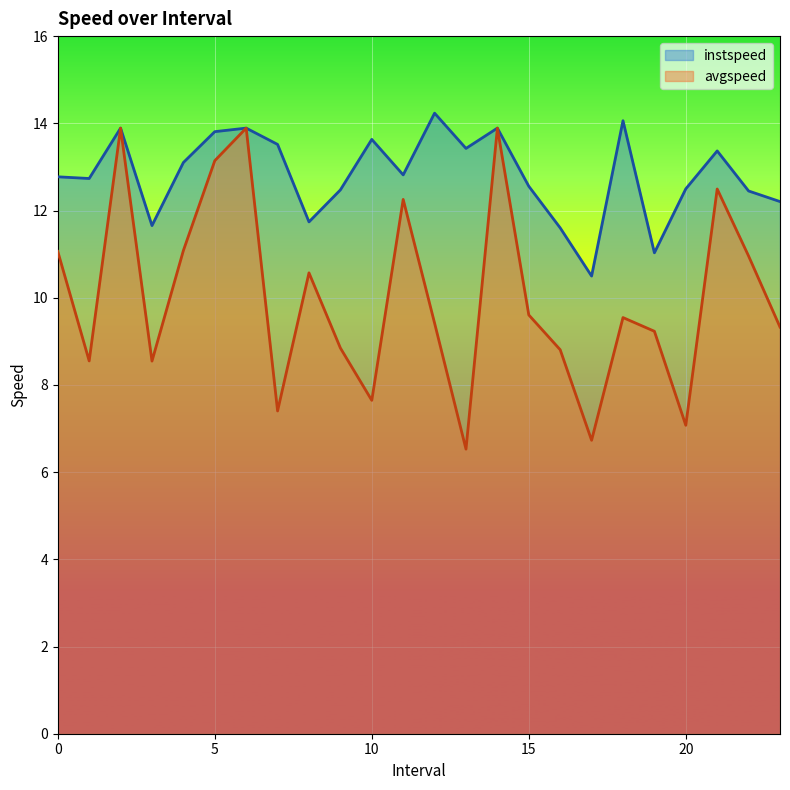

At how many categories does at least one series exceed 7?

24